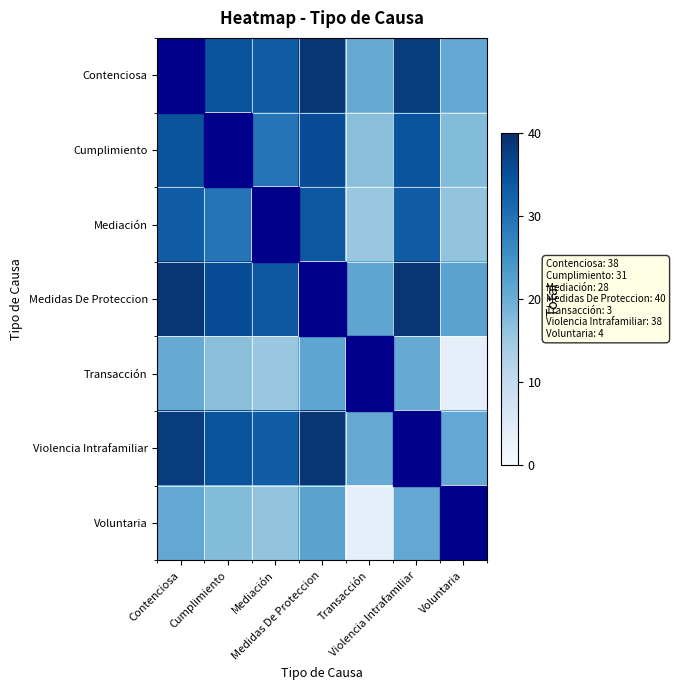

Which series has the largest total across all categories?

Medidas De Proteccion